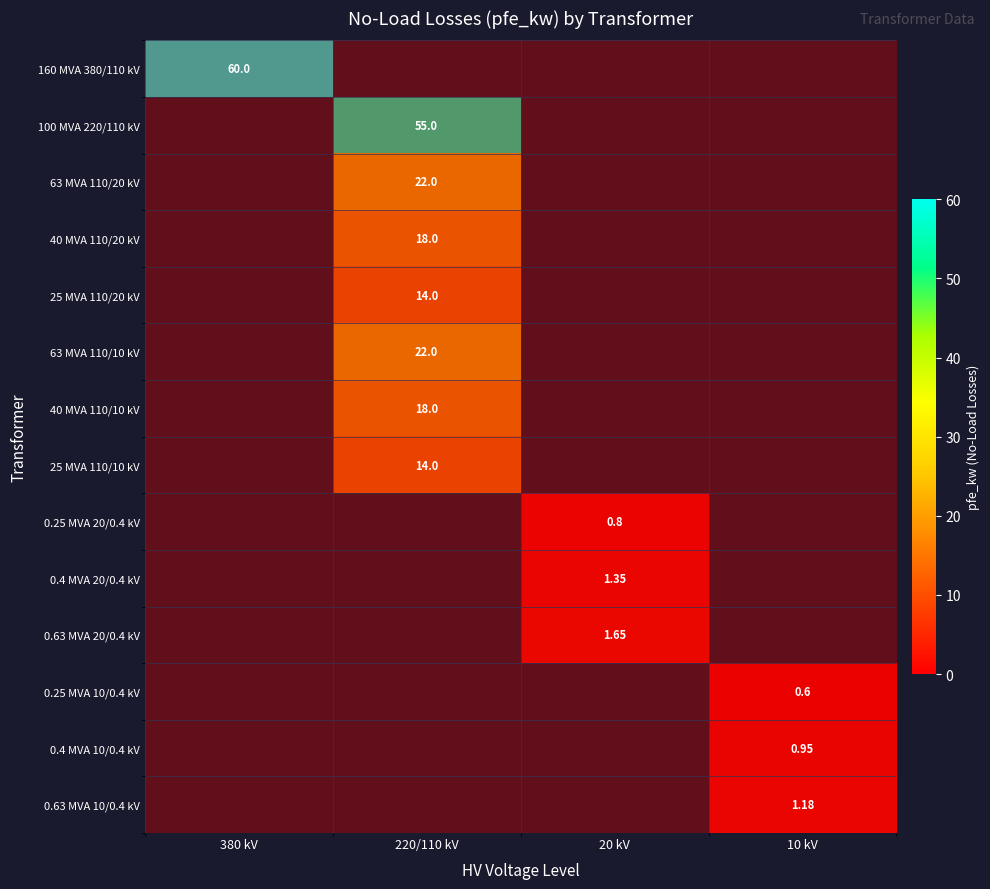

True or false: 0.63 MVA 10/0.4 kV has a value of 0 at 10 kV.

False